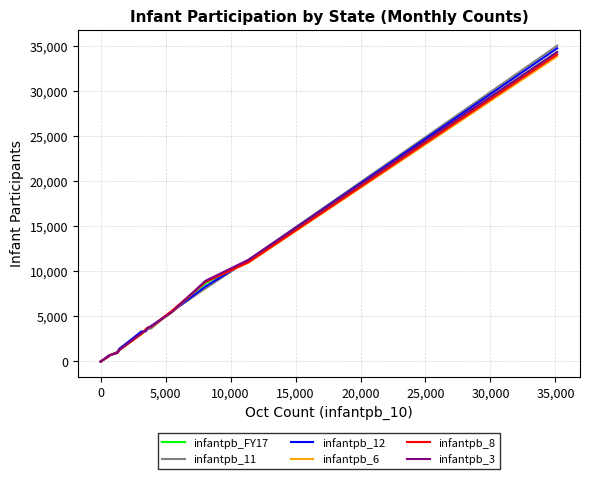

What is the greatest value displayed?

35093.0